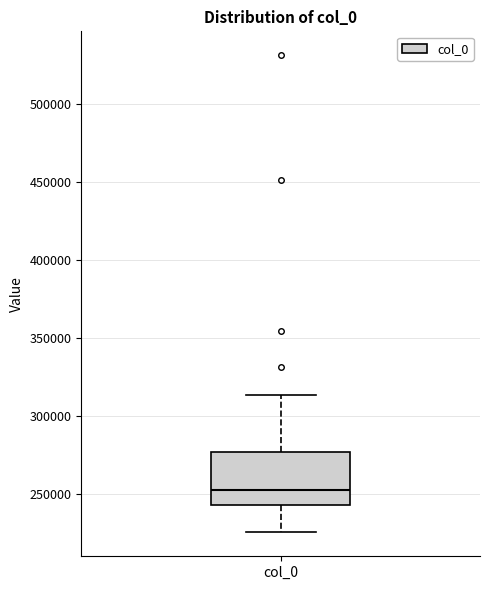

Transcribe this box plot: give where the median line is, the range the box spans, and where the two whiskers end, as read against the y-axis. The values are not printed on the chart, so give them approximately, as read against the axis.

median 255000, box 245000 to 275000, whiskers 225000 to 315000